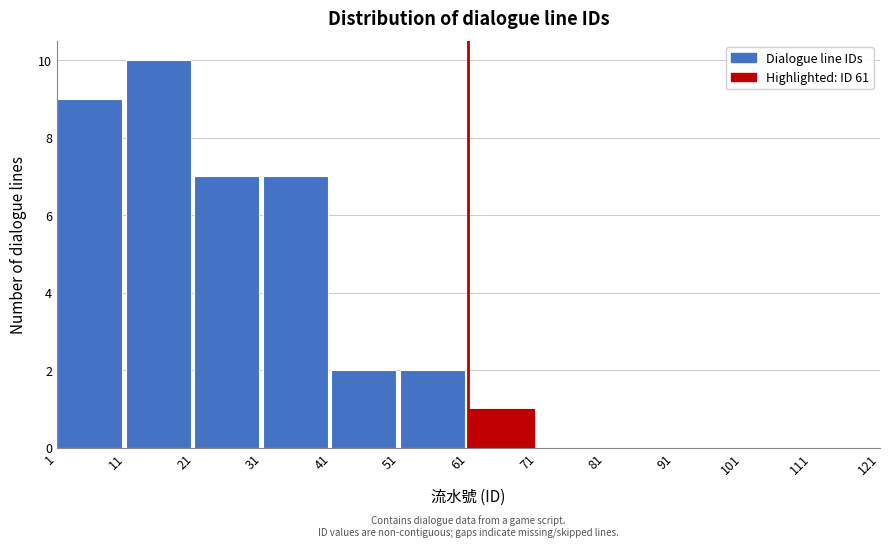

Reading left to right, list every bar in this chart as the range it spans on the x-axis followed by its height. The values are not printed on the chart, so give them approximately, as read against the axis.

1 to 11: 9
11 to 21: 10
21 to 31: 7
31 to 41: 7
41 to 51: 2
51 to 61: 2
61 to 71: 1
71 to 81: 0
81 to 91: 0
91 to 101: 0
101 to 111: 0
111 to 121: 0